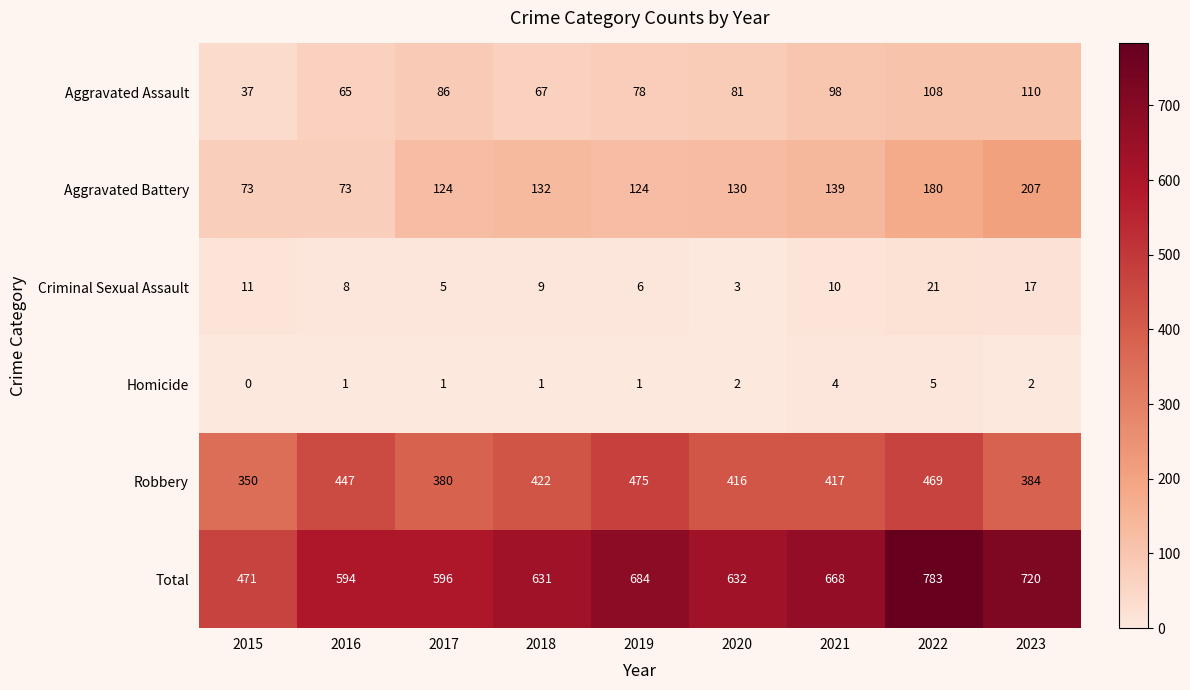

At which category is the sum across all series the highest?

2022